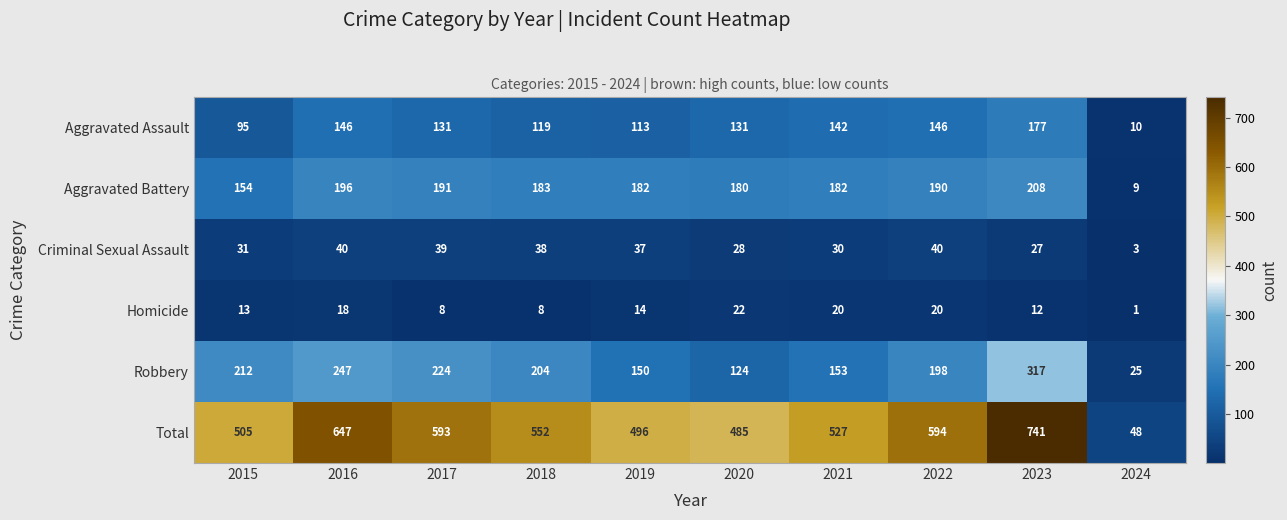

What is the difference between the maximum and minimum values in the Robbery series?

292